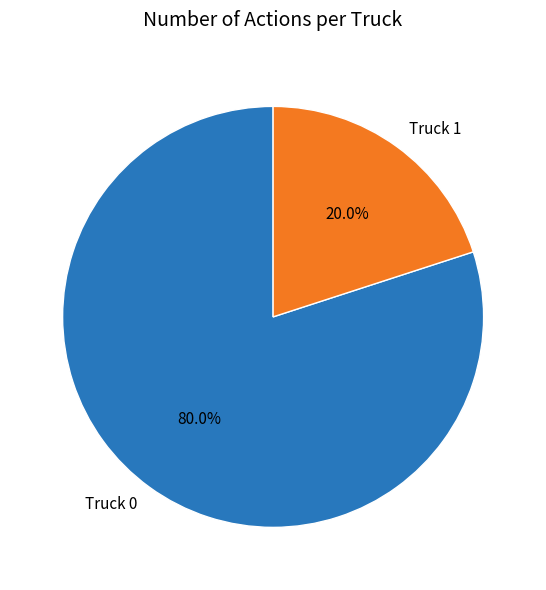

What is the largest slice in the pie chart?

Truck 0